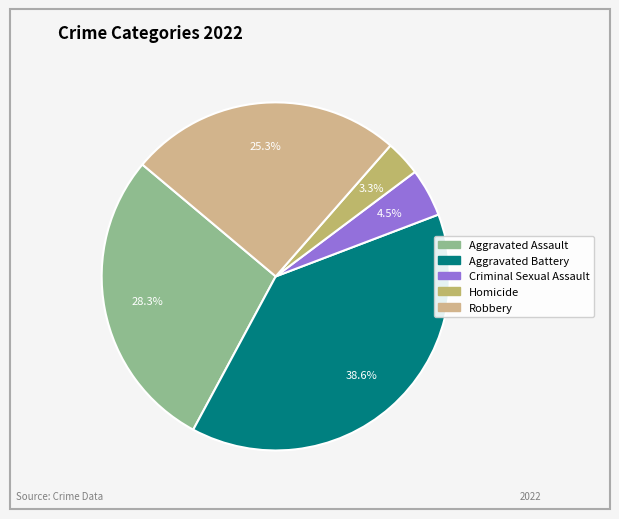

Count the number of slices in the pie.

5